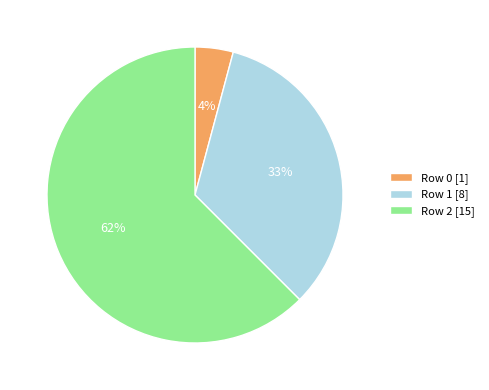

Count the number of slices in the pie.

3